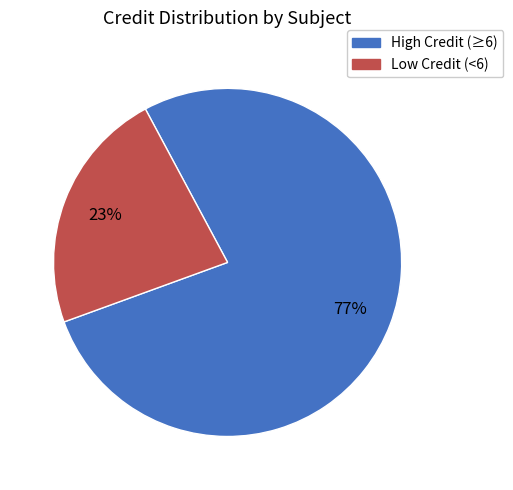

To the nearest percent, what is the combined percentage of Low Credit (<6) and High Credit (≥6)?

100%